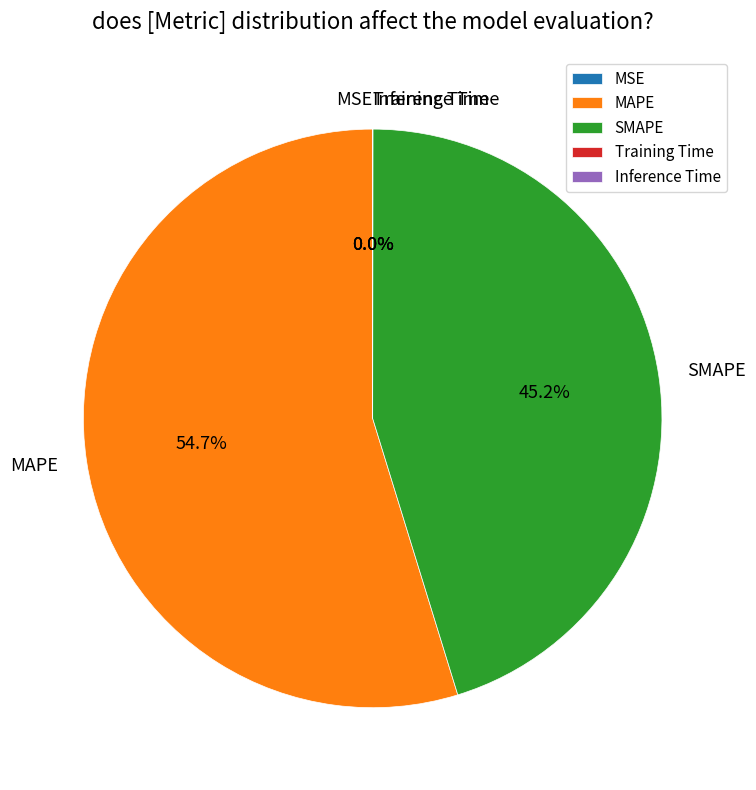

What is the largest slice in the pie chart?

MAPE